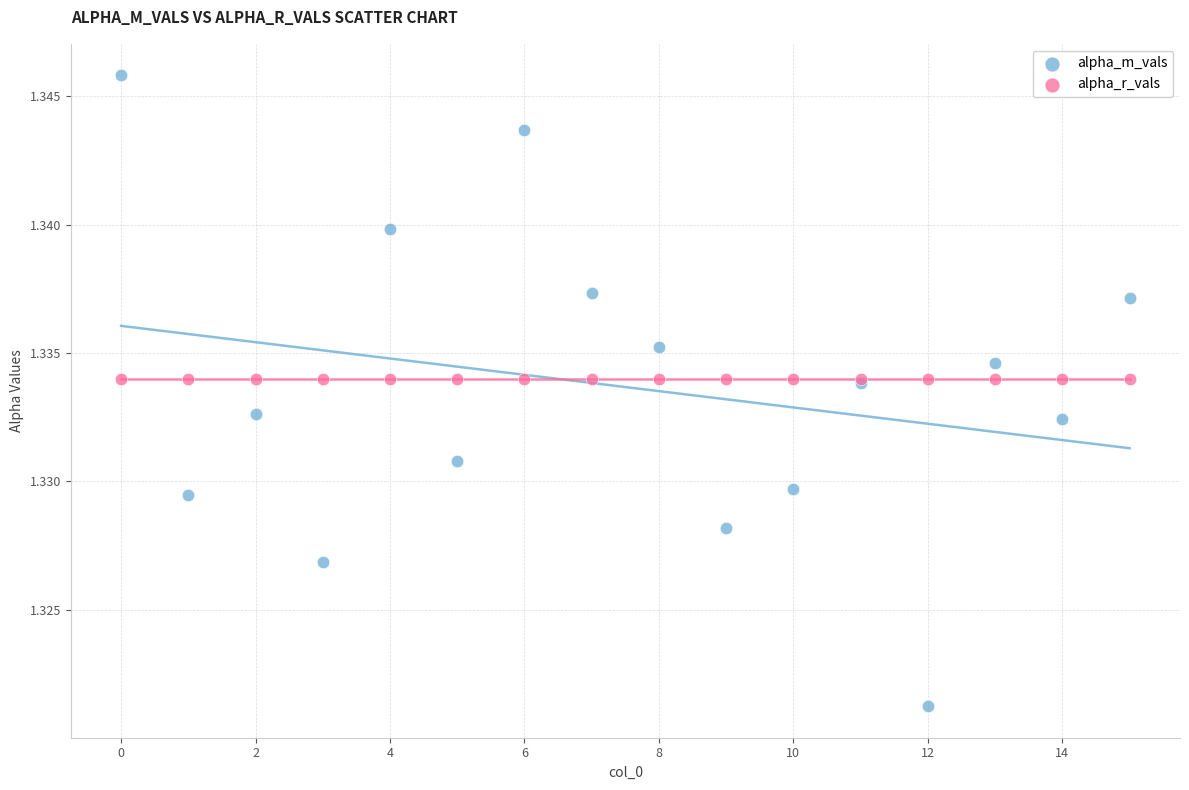

Which series reaches the minimum Y coordinate?

alpha_m_vals